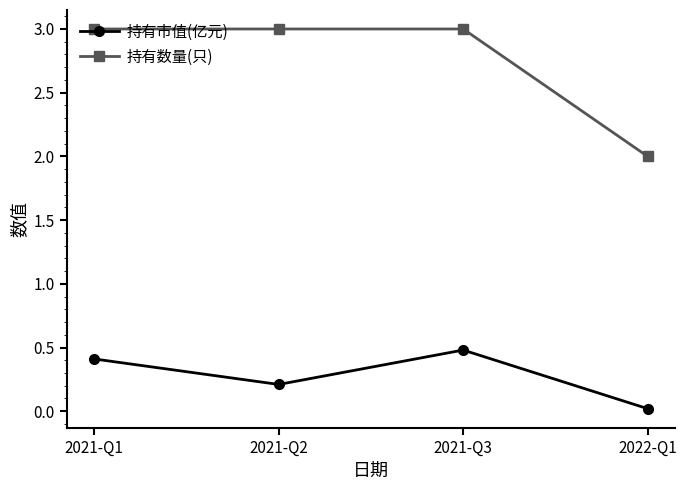

Does the chart have visible grid lines?

No